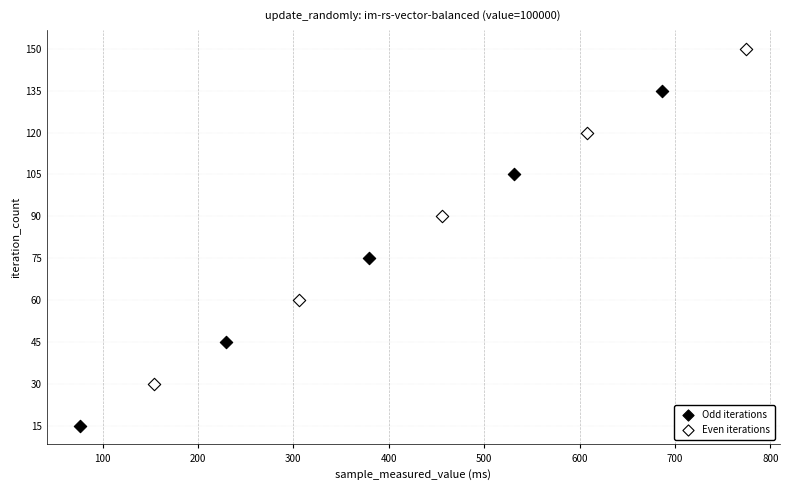

Which series reaches the maximum Y coordinate?

Even iterations